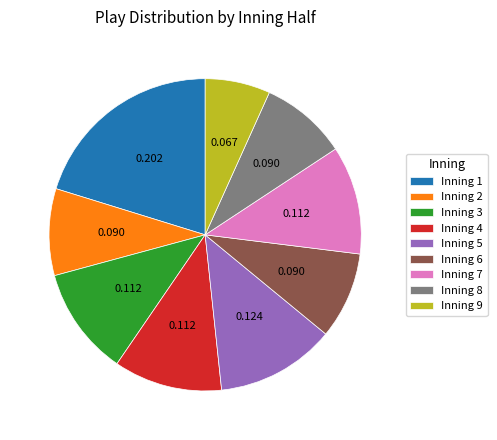

Is there a majority slice in this chart?

No